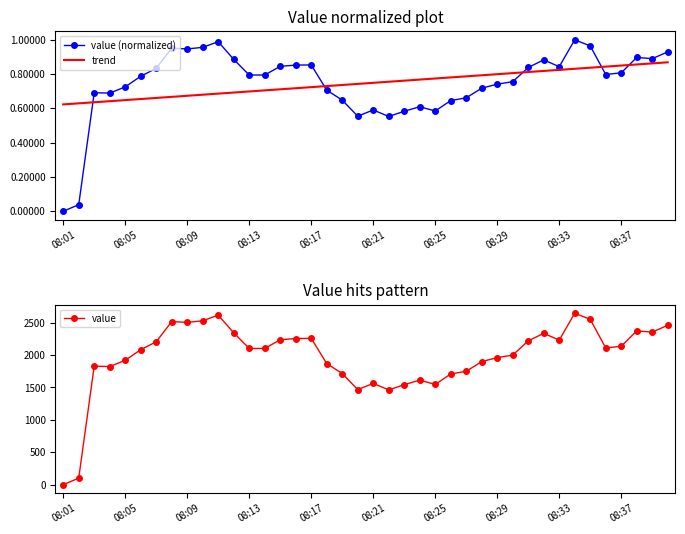

The value of value (normalized) at 29 is 0.3. True or false?

False